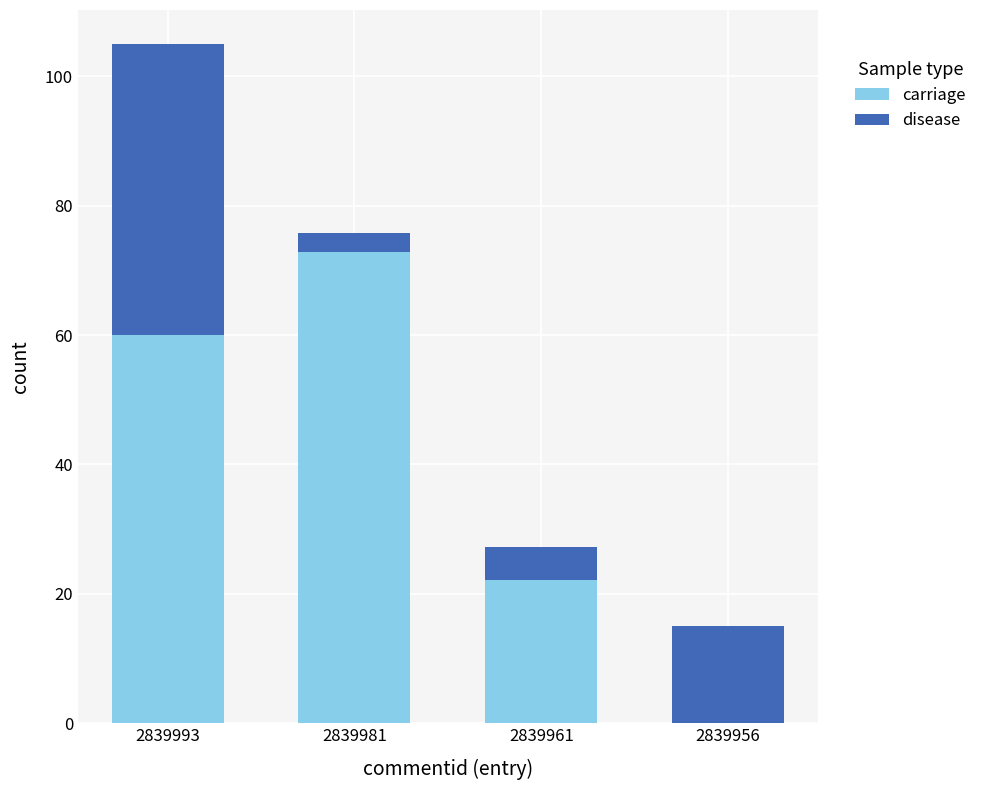

Where is carriage nearest to the value 36?

2839961